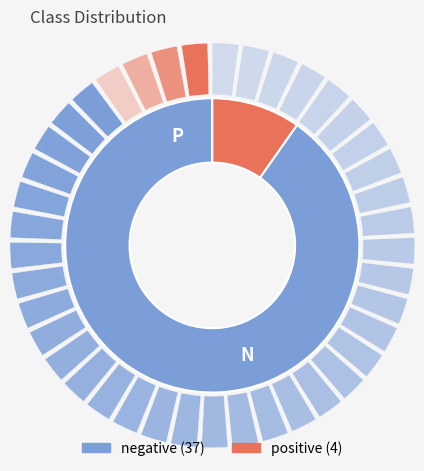

Between negative and positive, which is larger?

negative